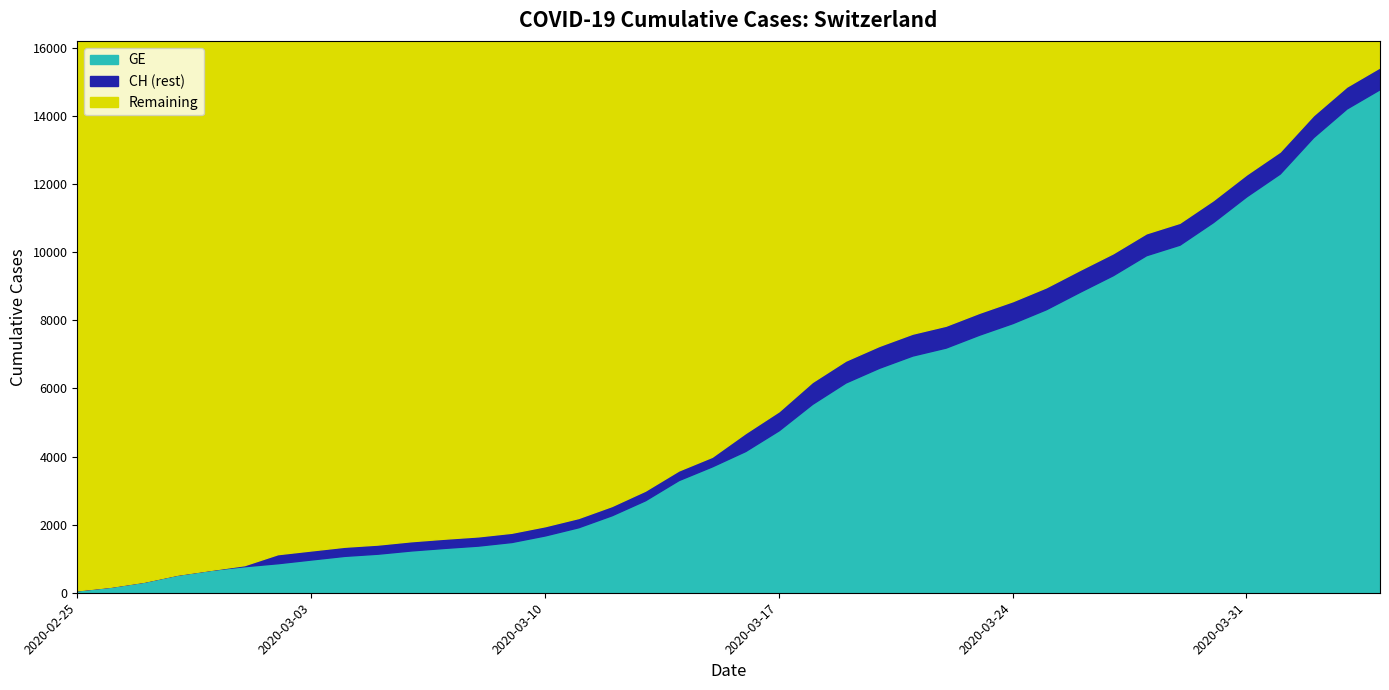

What is the sum of the GE values at 2020-04-04 and 2020-02-26?

14974